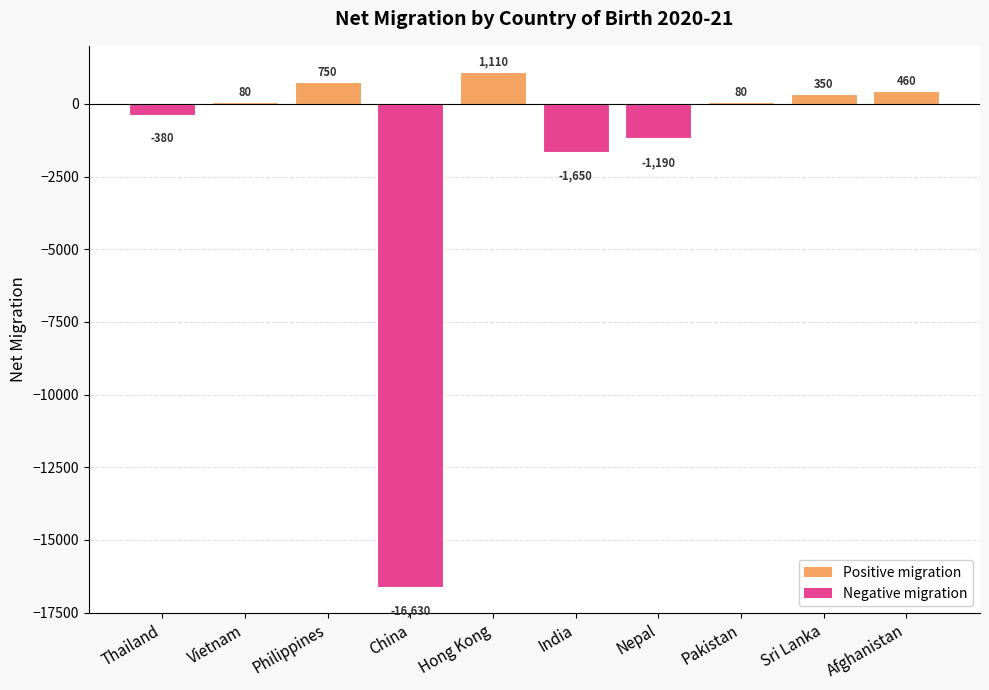

What is the difference between the maximum and minimum values?

17740